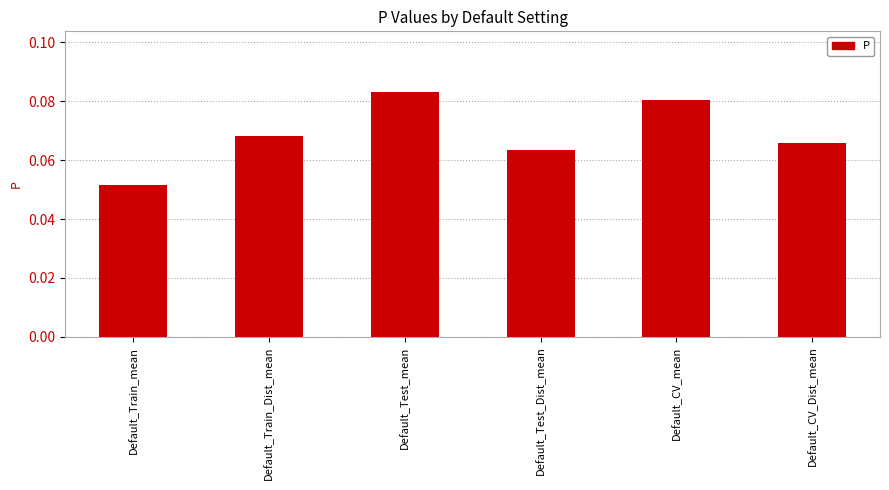

How many categories are shown in the chart?

6